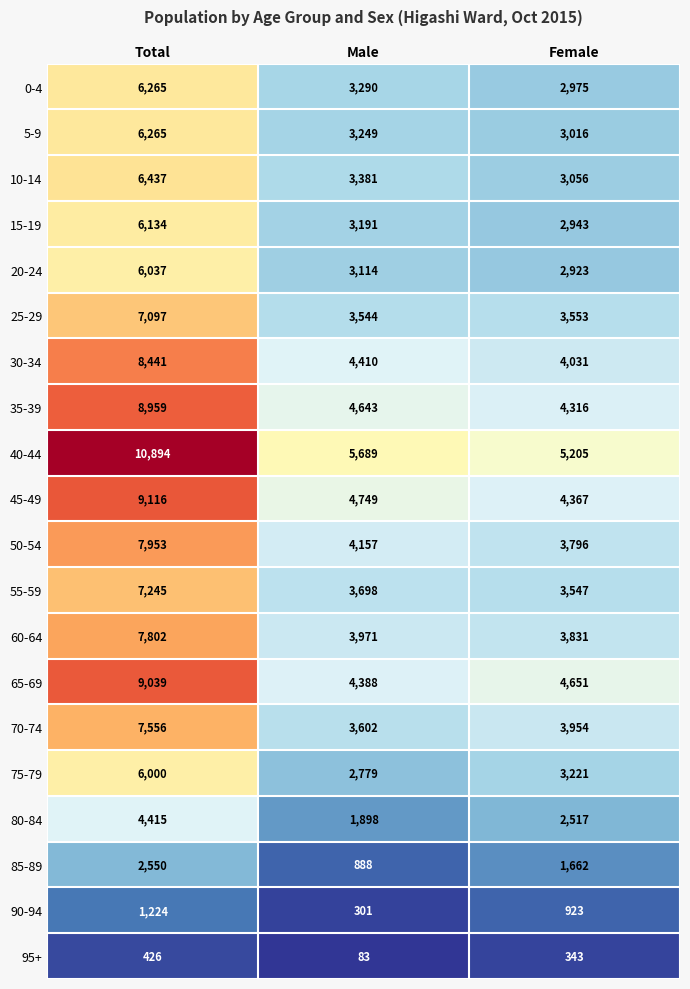

What is the spread (max minus min) of values at Male?

5606